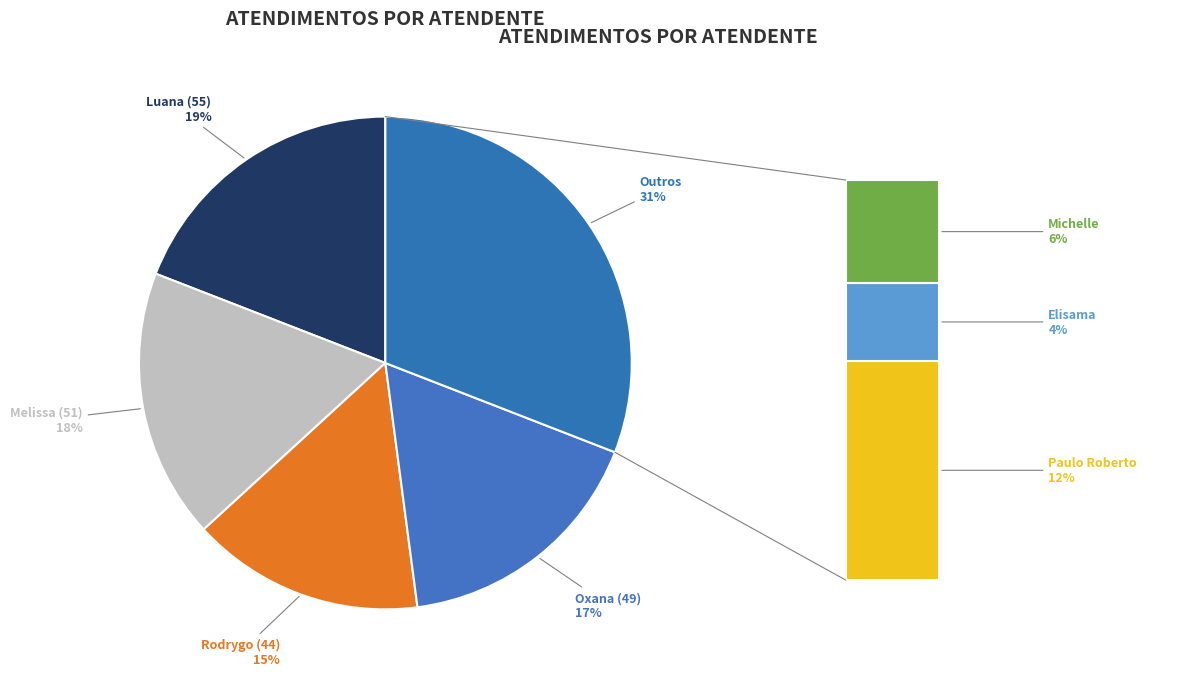

Is Paulo Roberto da Silva Junior the majority of the pie?

No